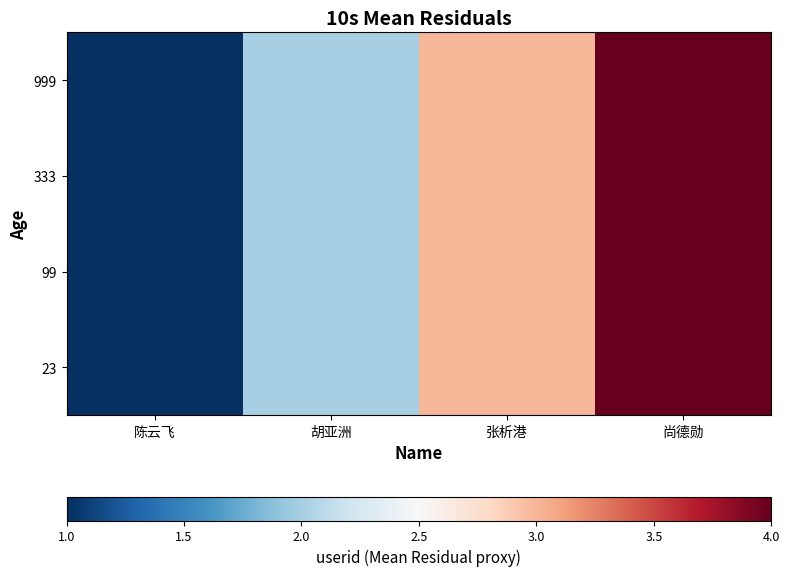

Count the number of data series in this chart.

4